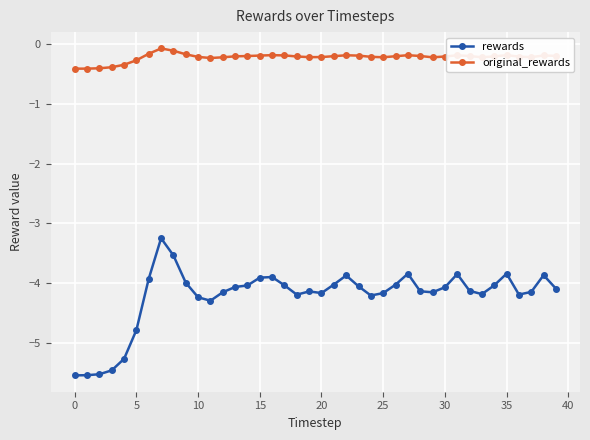

Which series has the widest spread of values?

rewards